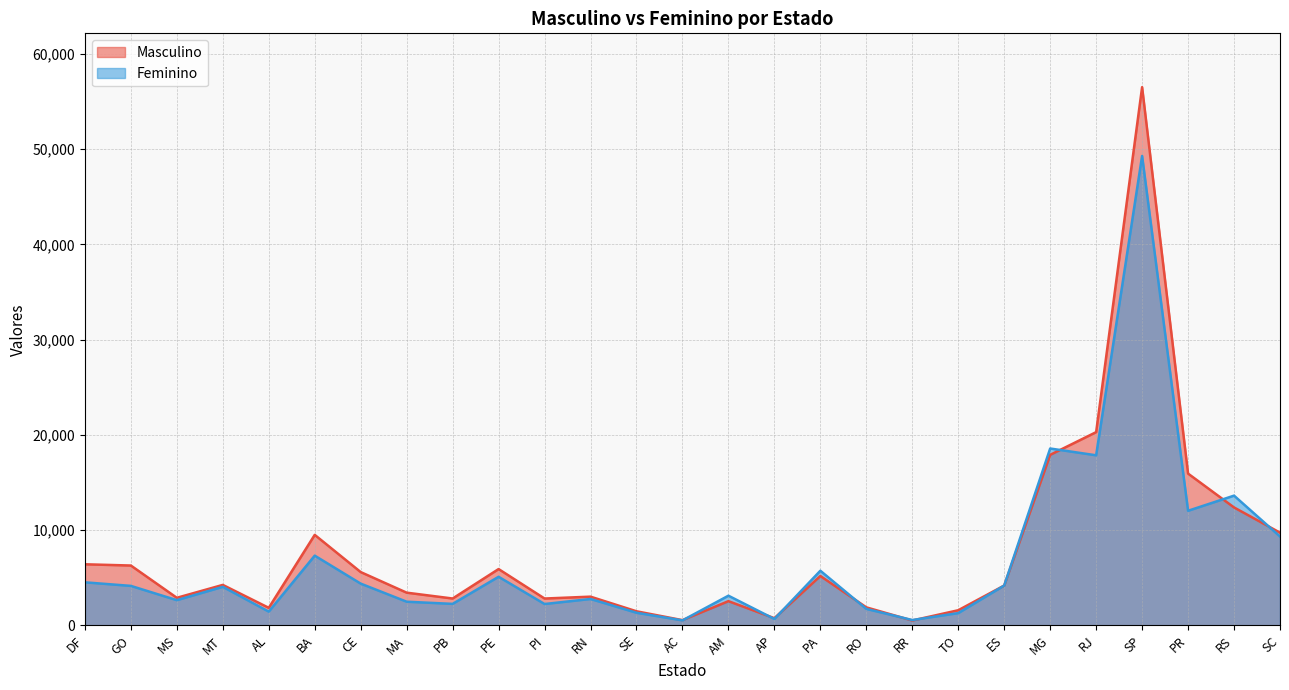

What is the difference between the maximum and minimum values in the Masculino series?

56027